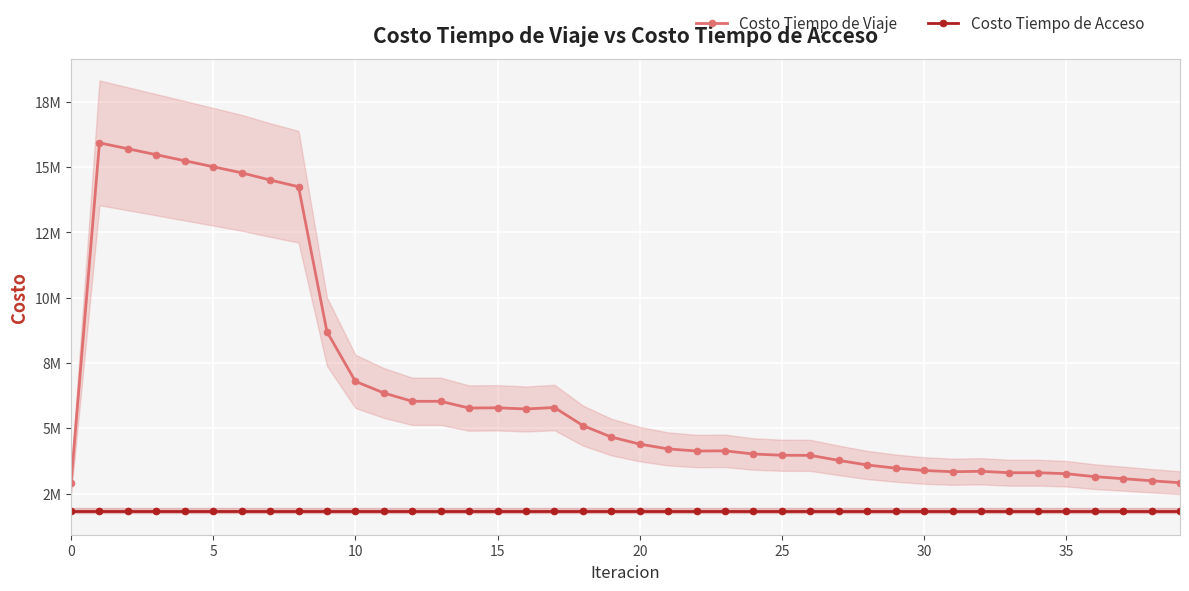

Is it true that Costo Tiempo de Acceso equals 1844908.5 at 37?

True